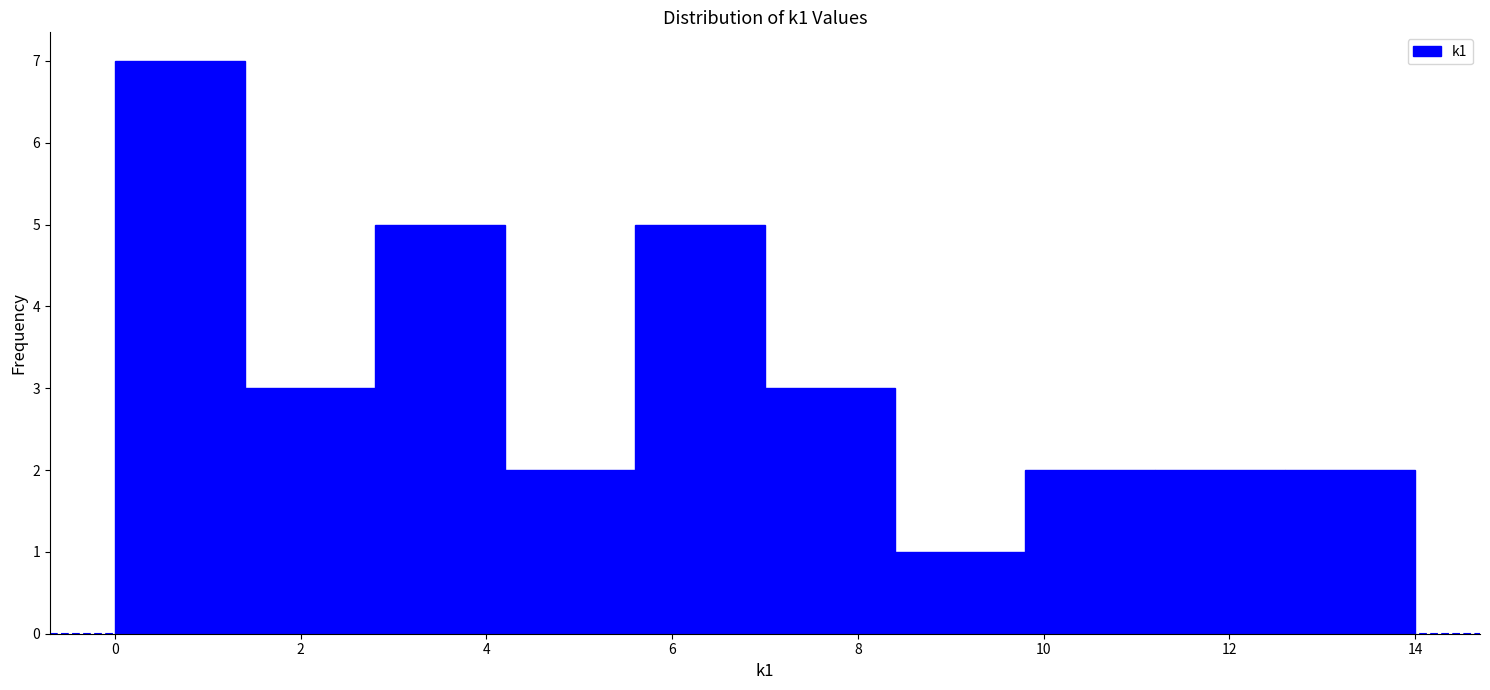

Reading left to right, transcribe this chart: for each bar, give the range it covers on the x-axis and its height. The values are not printed on the chart, so give them approximately, as read against the axis.

0.0 to 1.4: 7
1.4 to 2.8: 3
2.8 to 4.2: 5
4.2 to 5.6: 2
5.6 to 7.0: 5
7.0 to 8.4: 3
8.4 to 9.8: 1
9.8 to 11.2: 2
11.2 to 12.6: 2
12.6 to 14.0: 2